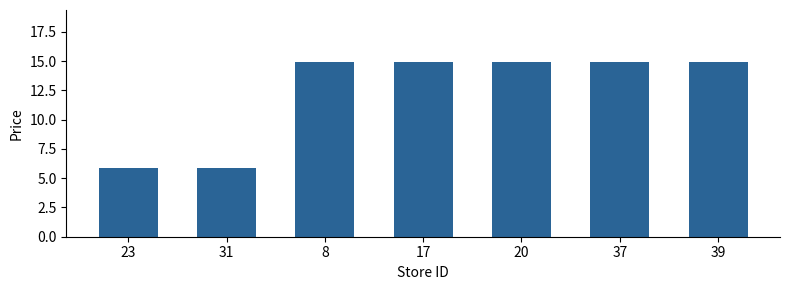

The value at 39 is 14.9. True or false?

True